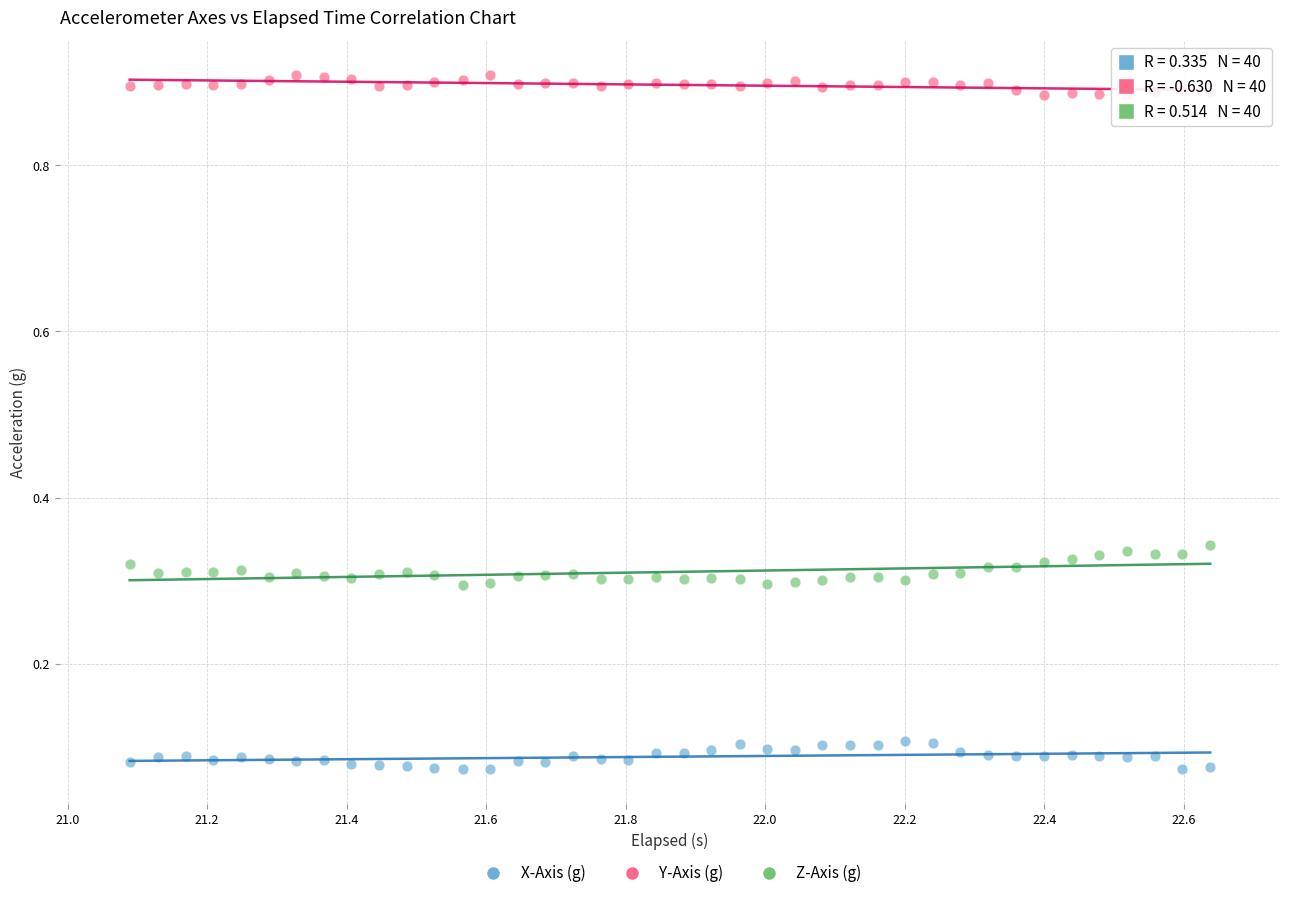

What are all the series names shown in the legend?

X-Axis (g), Y-Axis (g), Z-Axis (g)